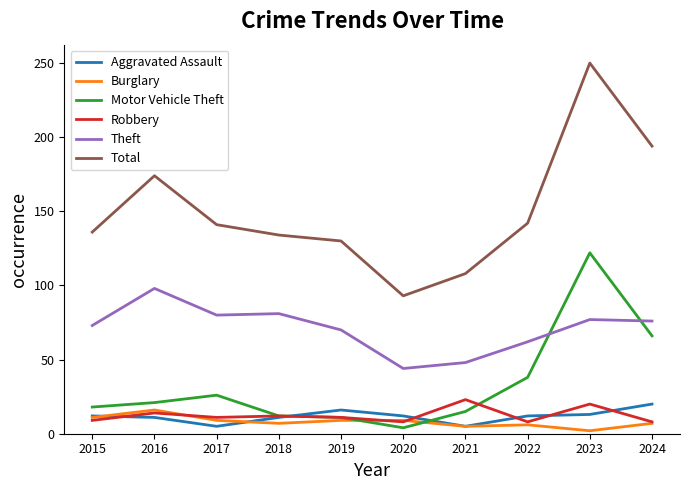

What is the minimum value for Motor Vehicle Theft?

4